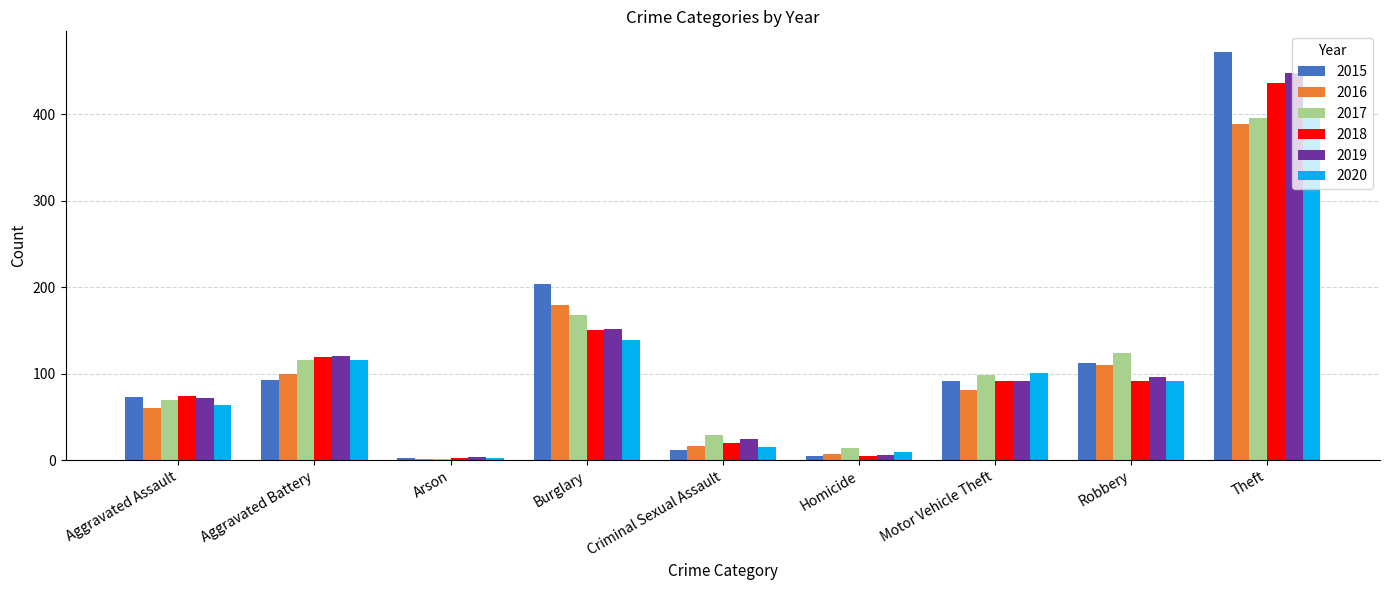

What is the sum of all 2016 values?

941